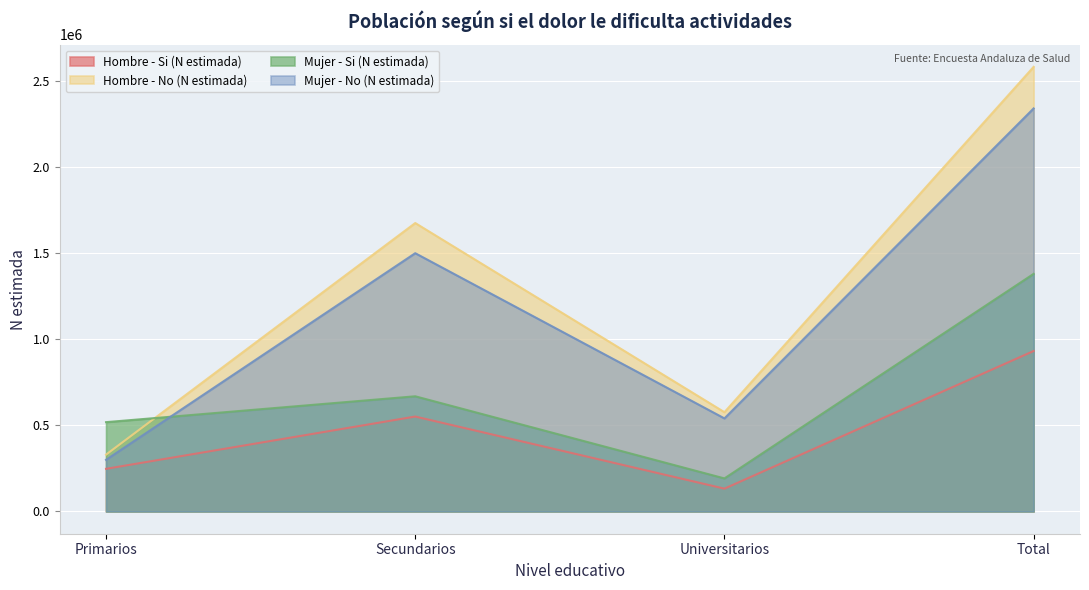

Which series changed the most between Primarios and Secundarios?

Hombre - No (N estimada)